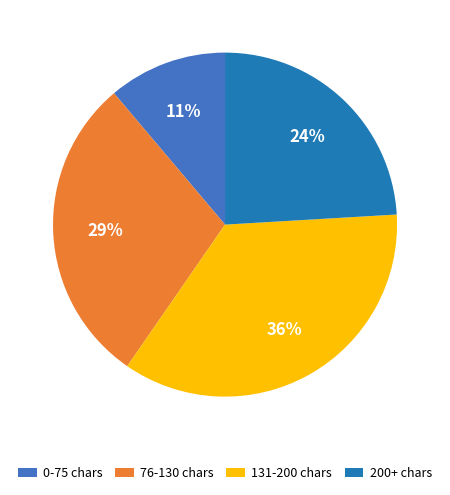

The 131-200 chars slice represents 46% of the pie. True or false?

False